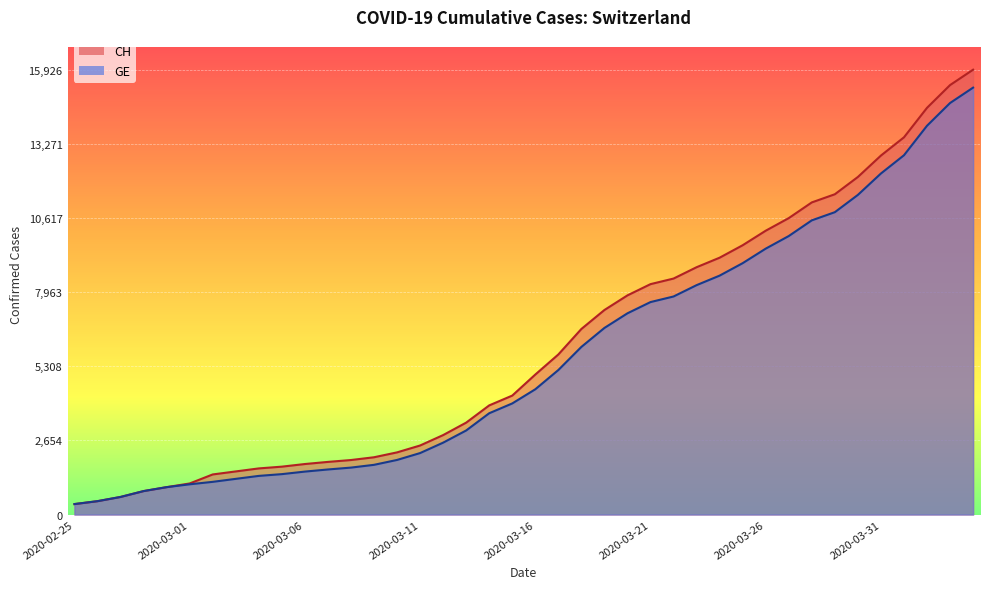

What is the approximate value of CH at 2020-03-25, to the nearest 50?

9650